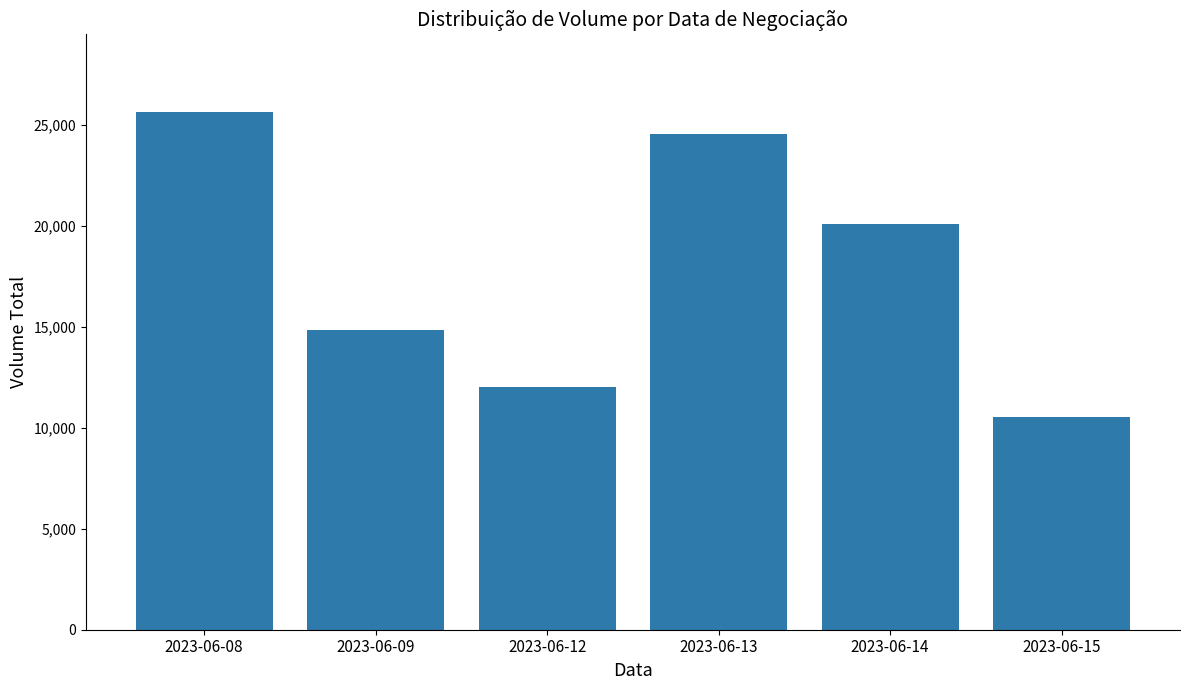

What is the difference between the maximum and minimum values?

15106